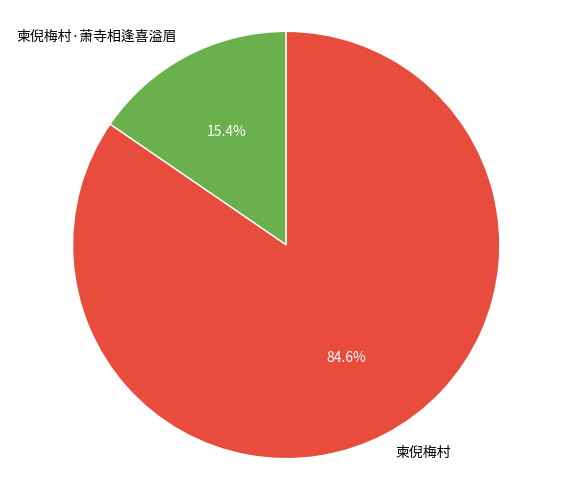

To the nearest percent, what is the average slice percentage?

50%